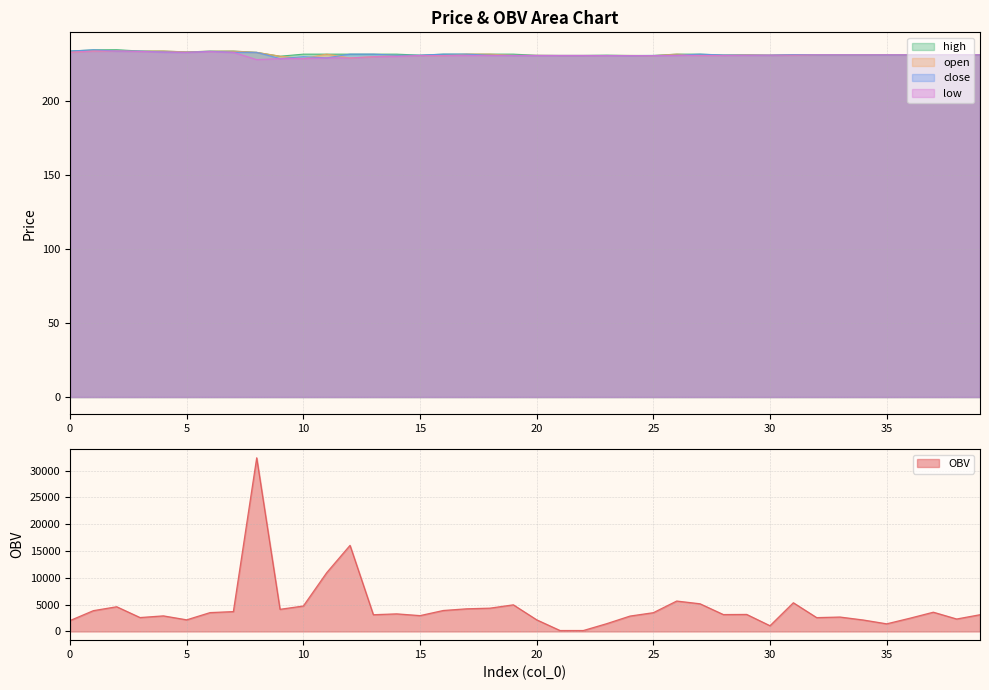

How many lines are shown in the chart?

5